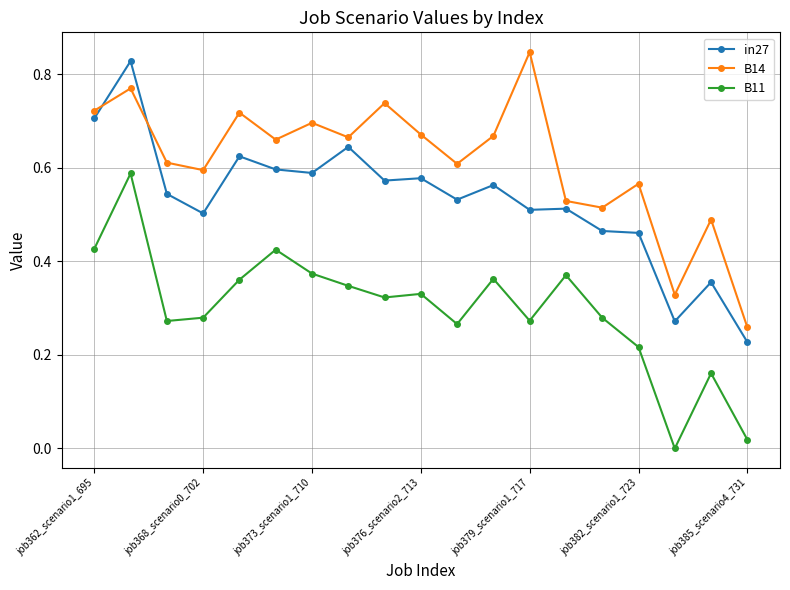

True or false: B14 has more than 1 points higher than both neighbors.

True